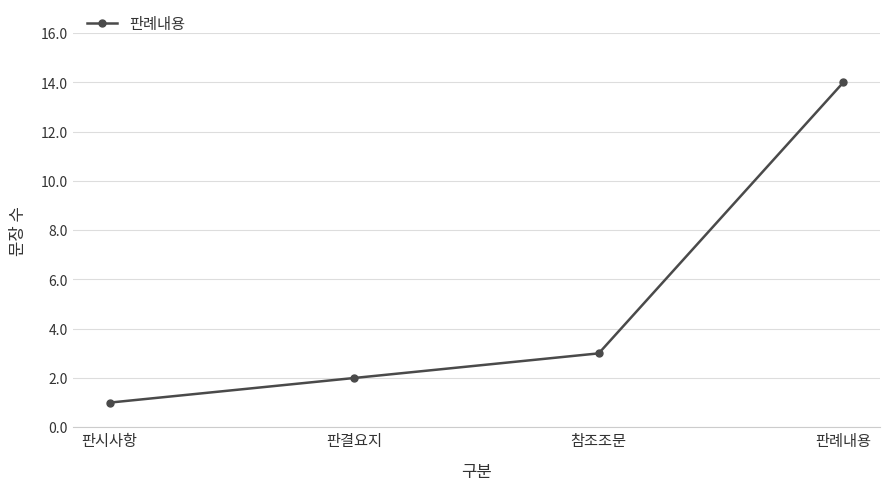

Rank the categories by value from highest to lowest.

판례내용, 참조조문, 판결요지, 판시사항